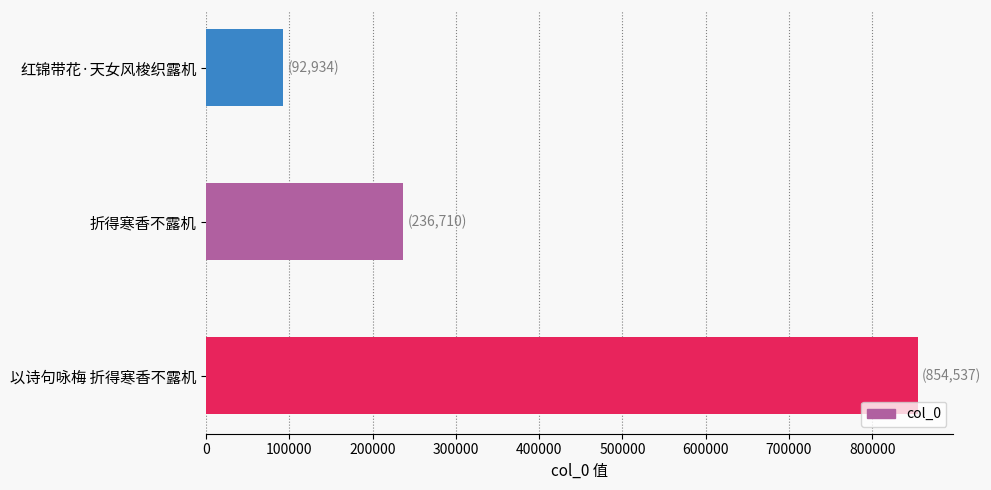

What is the difference between the values at 红锦带花·天女风梭织露机 and 折得寒香不露机?

143776